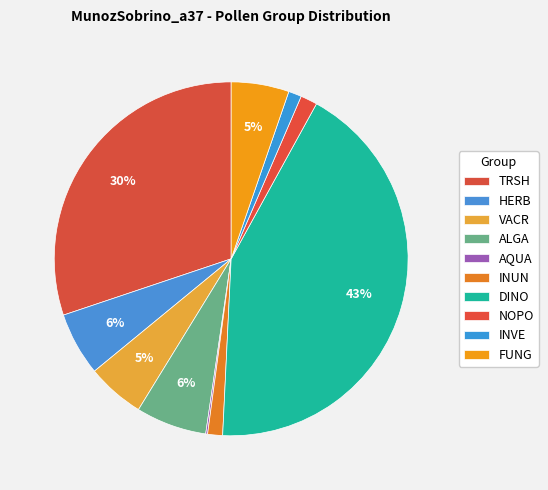

What percentage do TRSH and HERB together represent?

35.9%